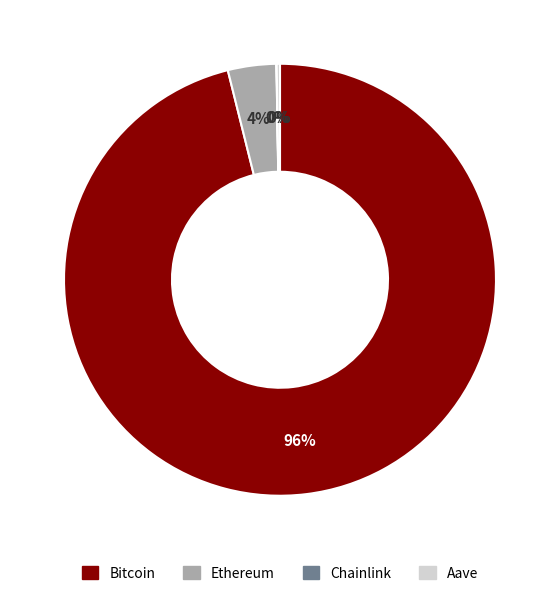

Between Bitcoin and Ethereum, which is larger?

Bitcoin